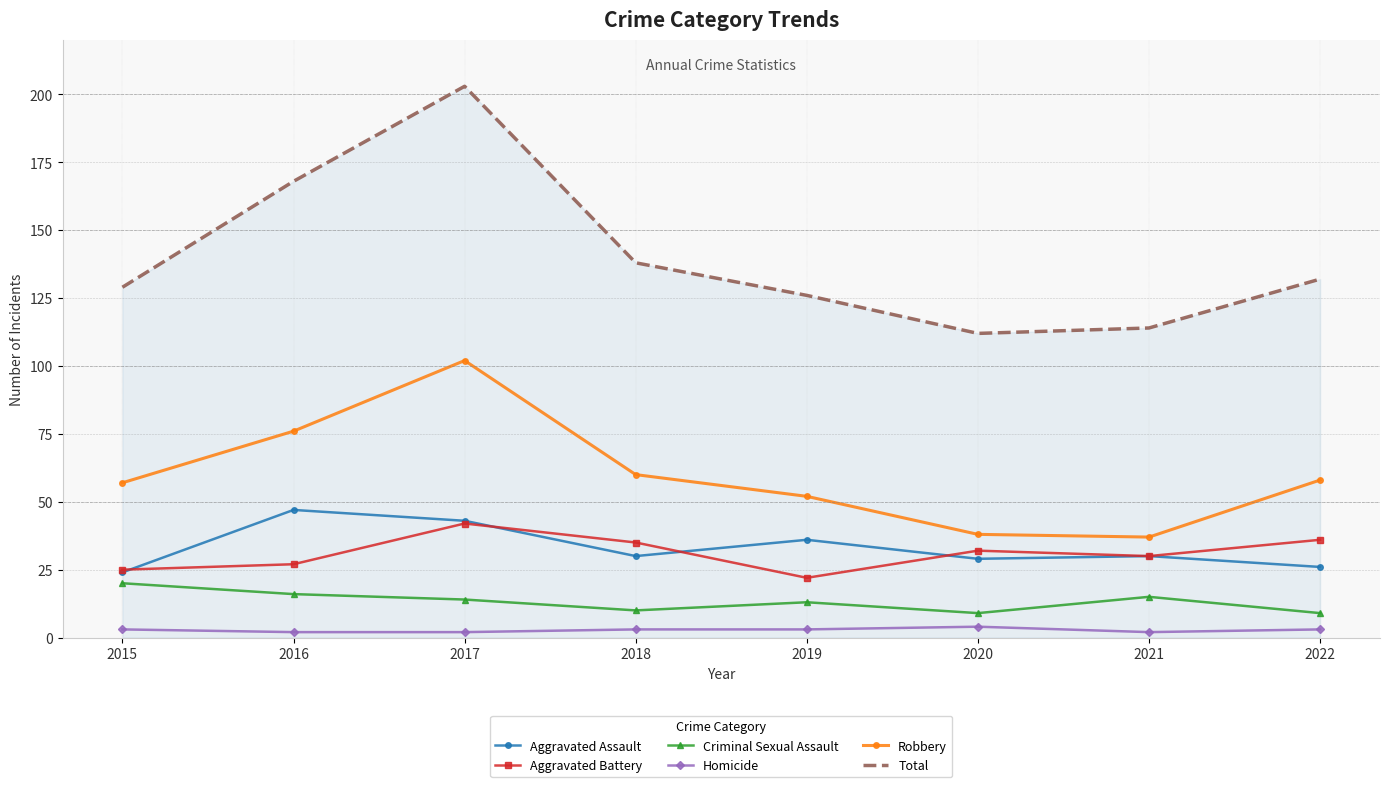

Which category has the highest value across all series?

2017